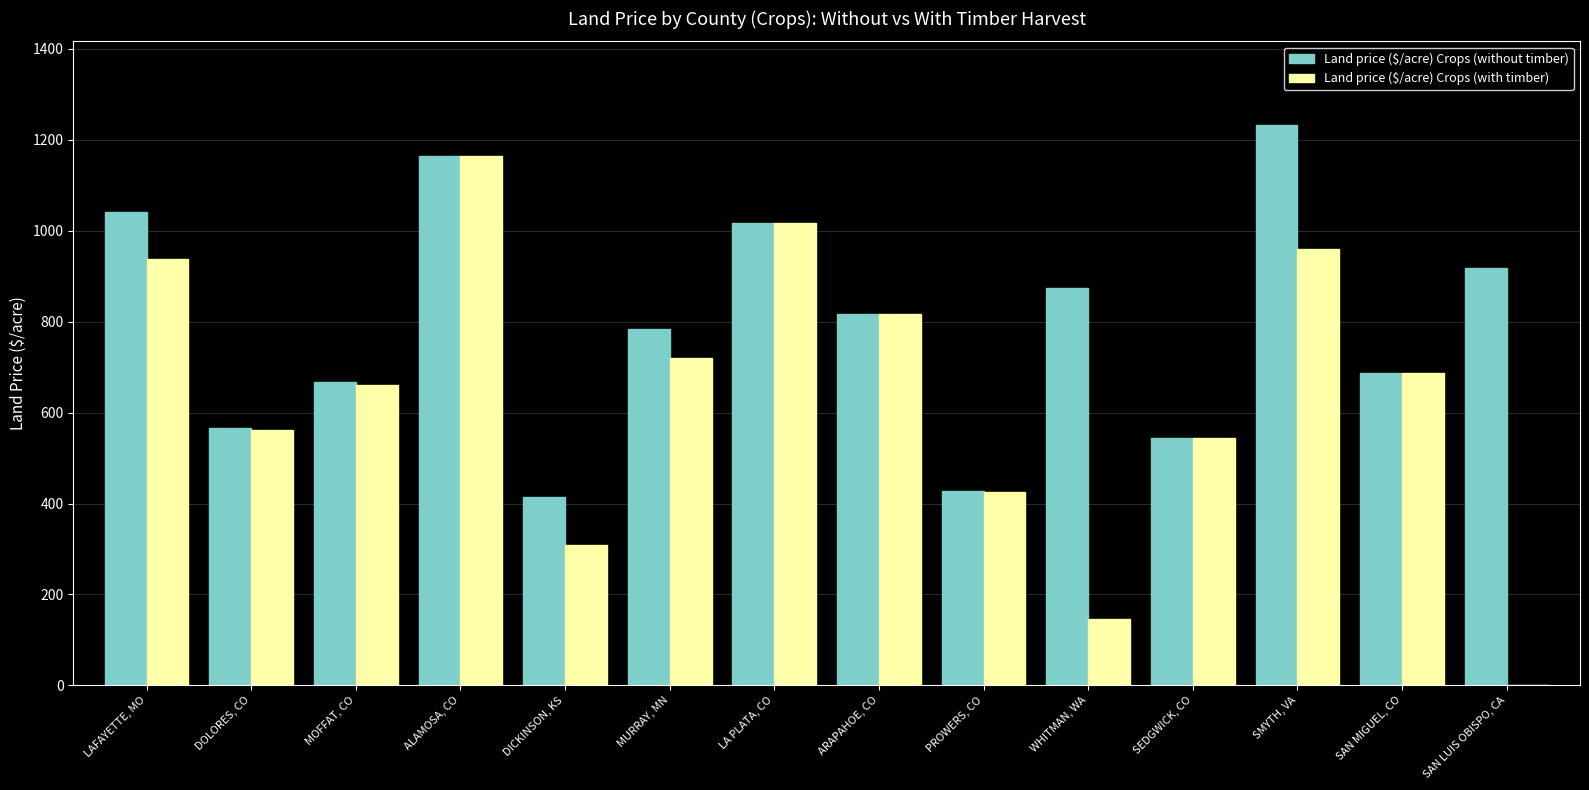

Reading left to right, extract all data points from this chart.

Land price ($/acre) Crops (without timber): 1041.0	567.0	668.0	1164.0	414.0	783.0	1018.0	818.0	427.0	874.0	545.0	1232.0	687.0	919.0
Land price ($/acre) Crops (with timber): 938.7	562.4	661.0	1164.0	308.6	720.9	1018.0	816.6	425.6	145.7	543.6	959.4	687.0	0.0